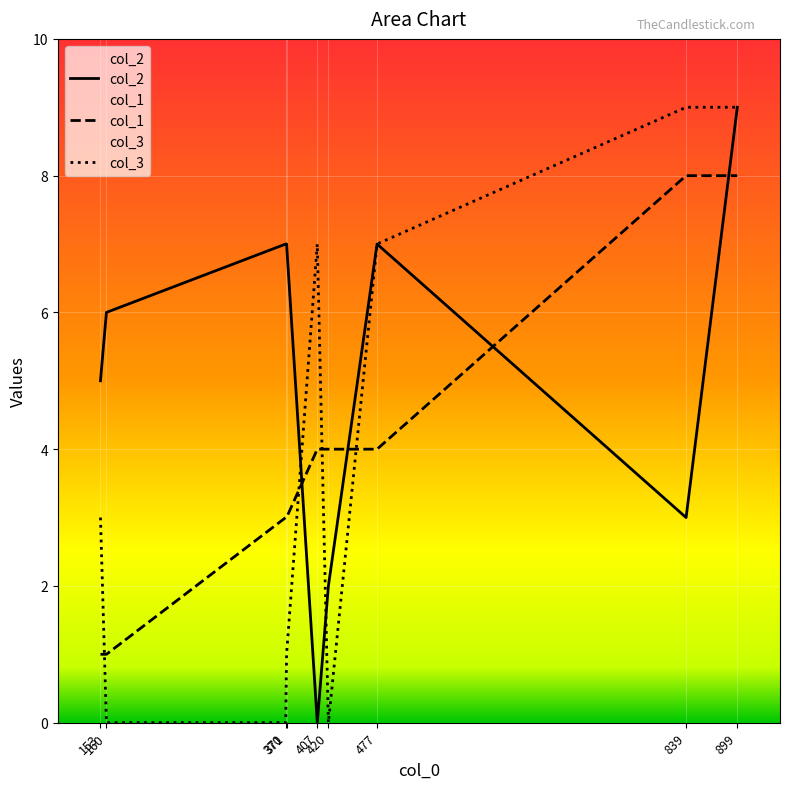

Reading right to left, what are all the values shown in this chart?

col_2: 899=9	839=3	477=7	420=2	407=0	371=7	370=7	160=6	153=5
col_1: 899=8	839=8	477=4	420=4	407=4	371=3	370=3	160=1	153=1
col_3: 899=9	839=9	477=7	420=0	407=7	371=1	370=0	160=0	153=3